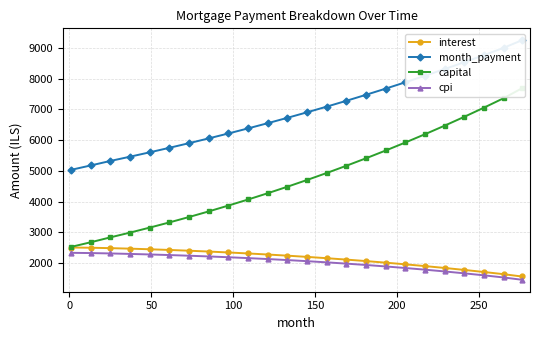

Count the number of data series in this chart.

4